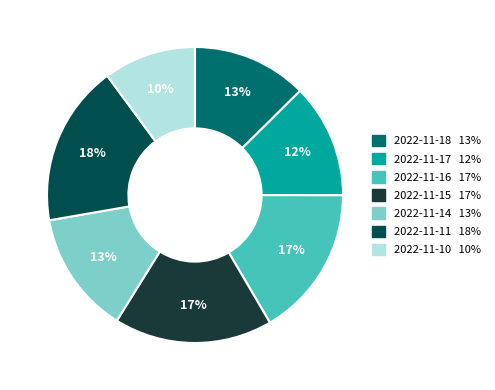

Between 2022-11-10 and 2022-11-18, which is larger?

2022-11-18